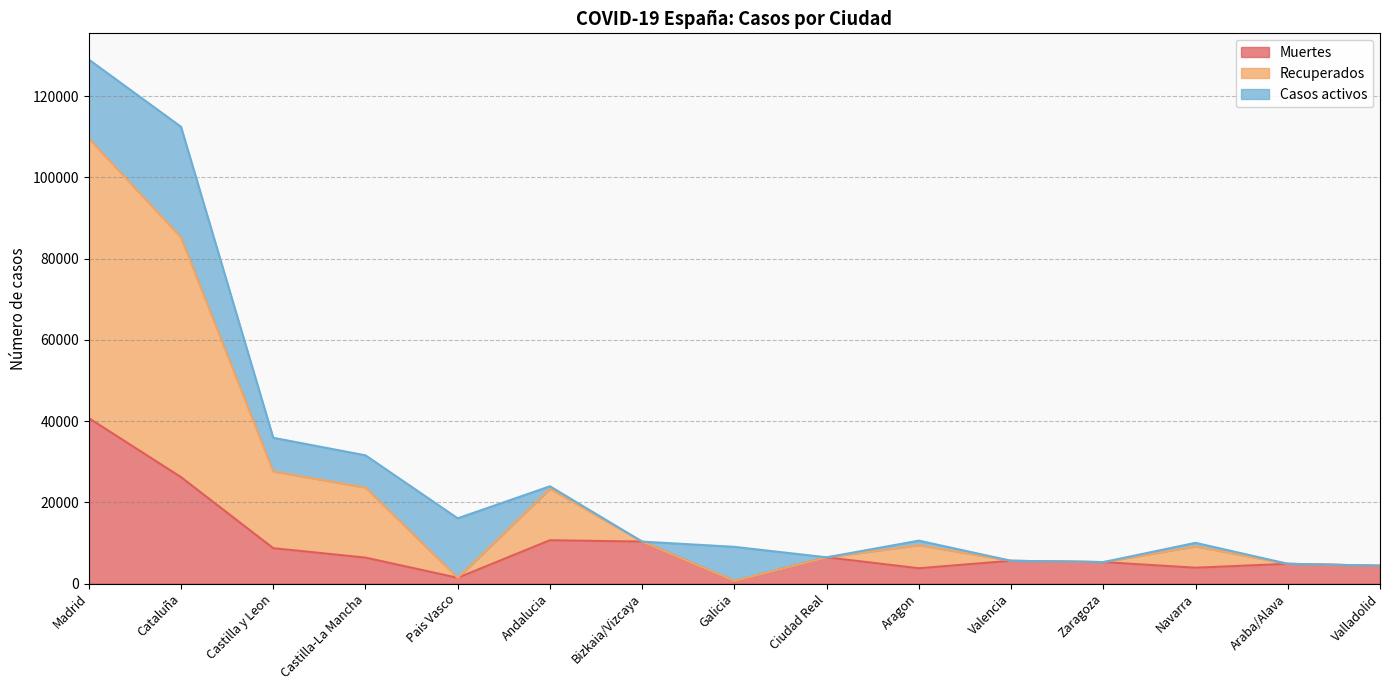

What is the minimum value shown in the chart?

604